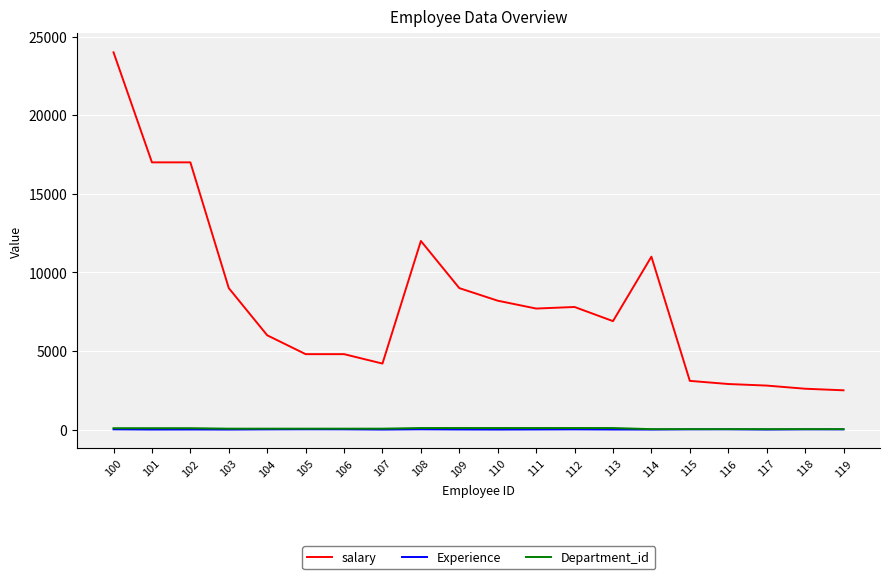

Is it true that salary equals 17000 at 102?

True